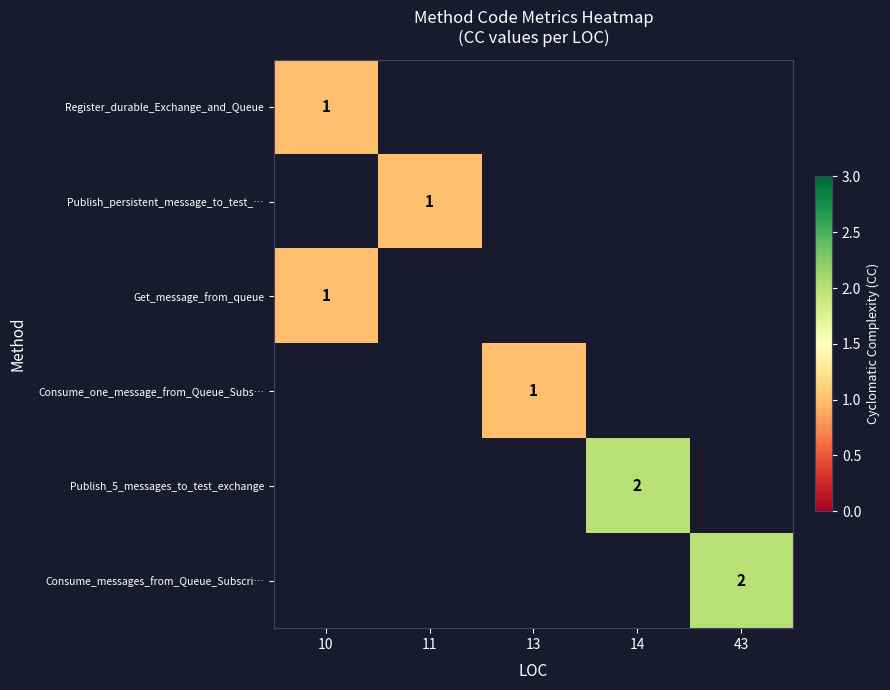

Which has a higher value, 13 or 14?

14